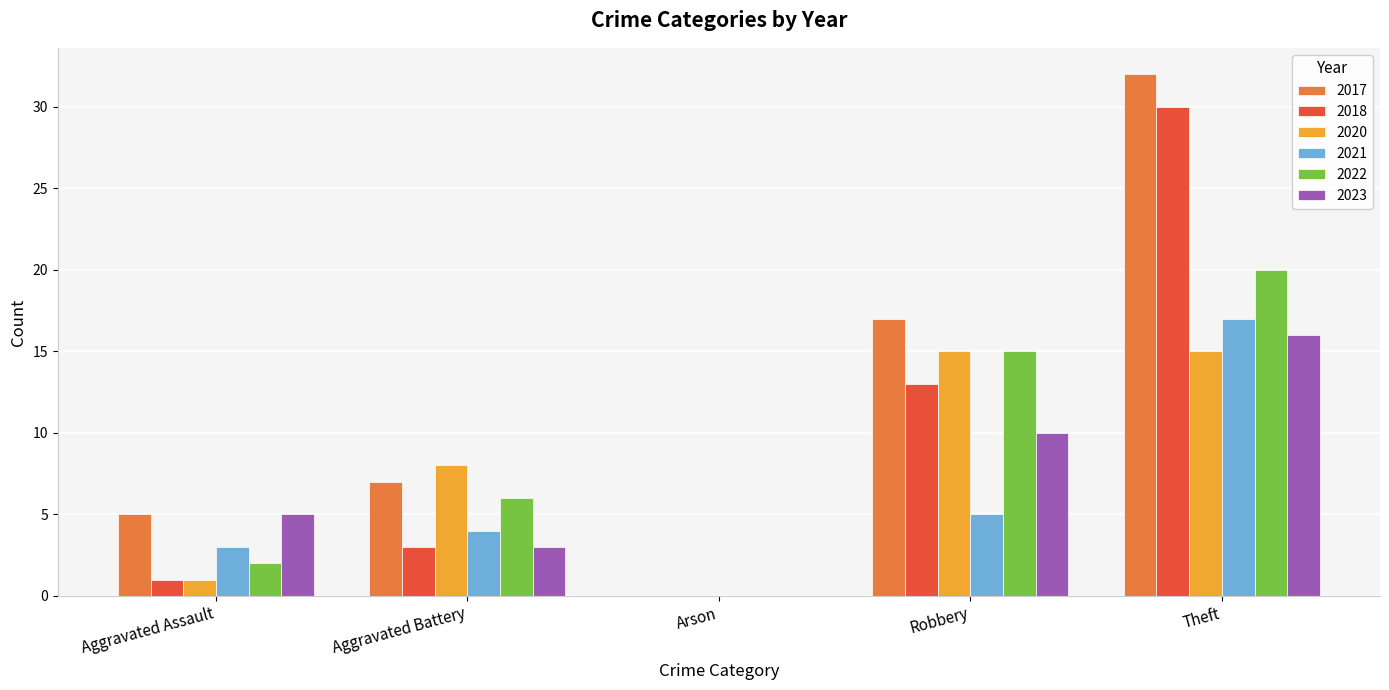

Between Aggravated Battery and Theft, which series saw the biggest shift?

2018